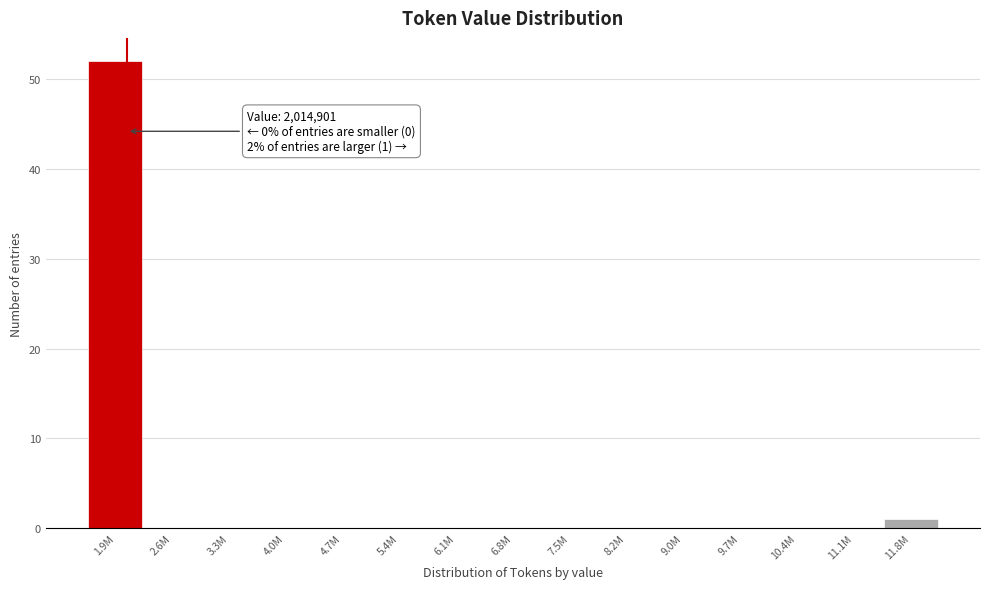

Reading right to left, what are all the values shown in this chart?

11.8M=1	11.1M=0	10.4M=0	9.7M=0	9.0M=0	8.2M=0	7.5M=0	6.8M=0	6.1M=0	5.4M=0	4.7M=0	4.0M=0	3.3M=0	2.6M=0	1.9M=52